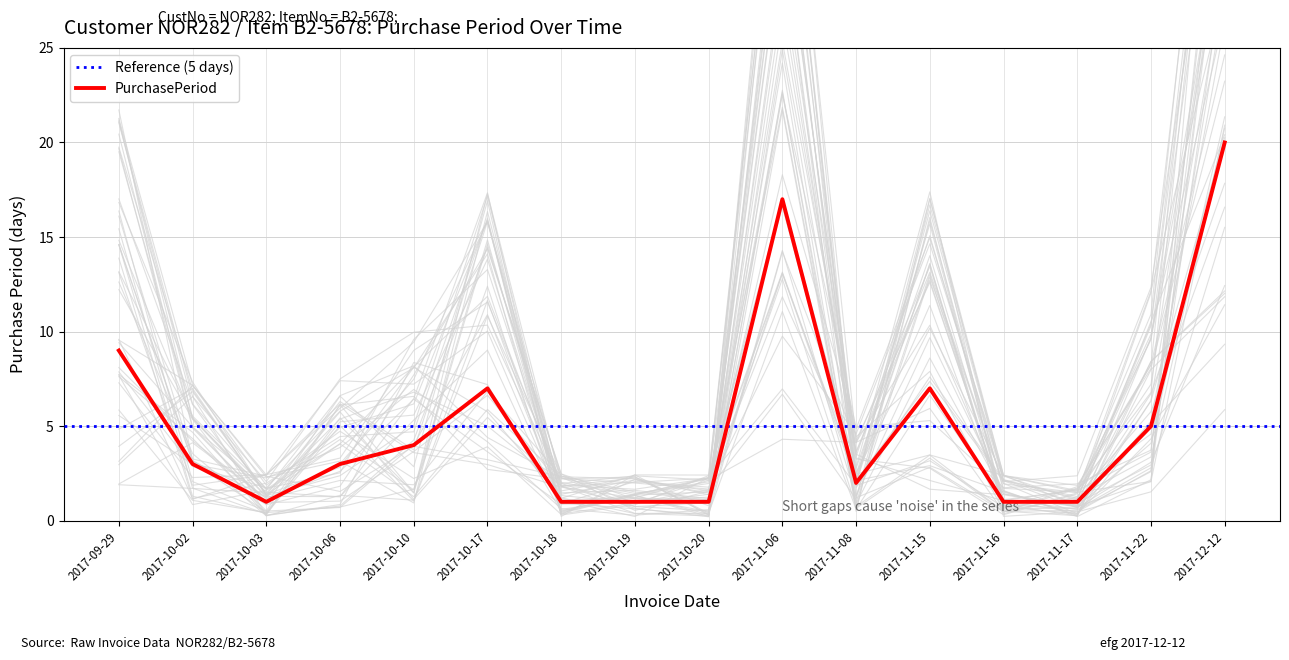

Reading left to right, extract all data points from this chart.

2017-09-29=9	2017-10-02=3	2017-10-03=1	2017-10-06=3	2017-10-10=4	2017-10-17=7	2017-10-18=1	2017-10-19=1	2017-10-20=1	2017-11-06=17	2017-11-08=2	2017-11-15=7	2017-11-16=1	2017-11-17=1	2017-11-22=5	2017-12-12=20